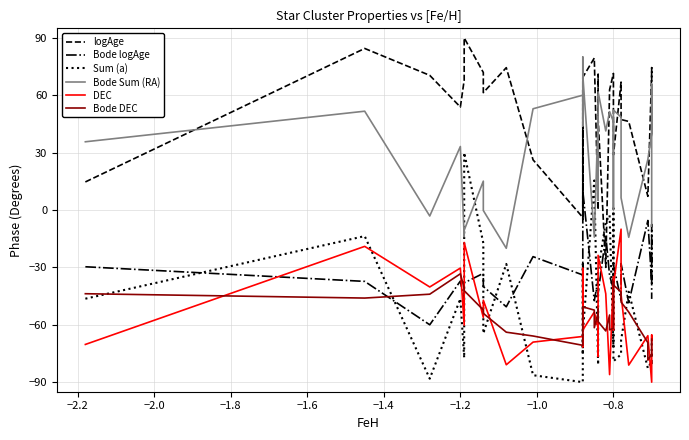

What is the maximum value shown in the chart?

90.0